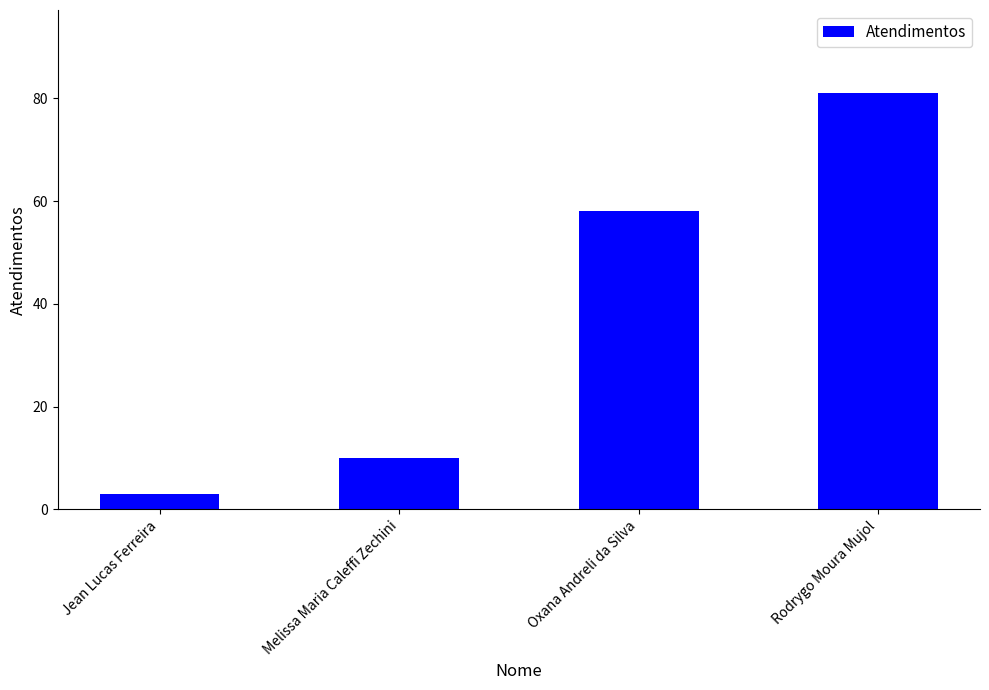

What is the label of the 2nd bar from the left?

Melissa Maria Caleffi Zechini